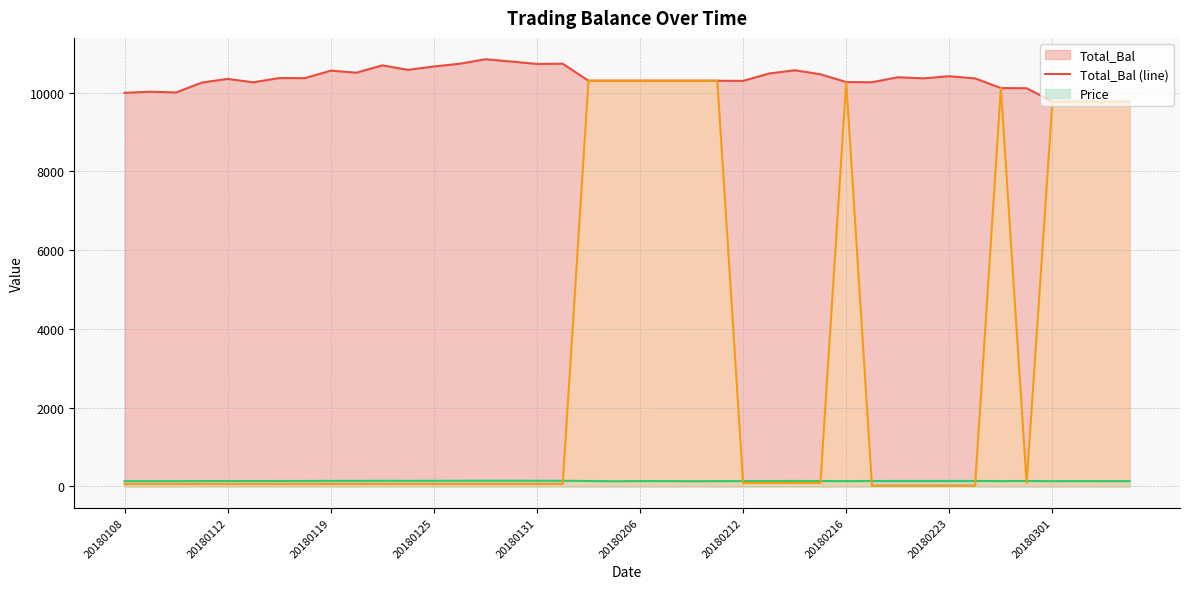

What is the maximum value shown in the chart?

10847.8